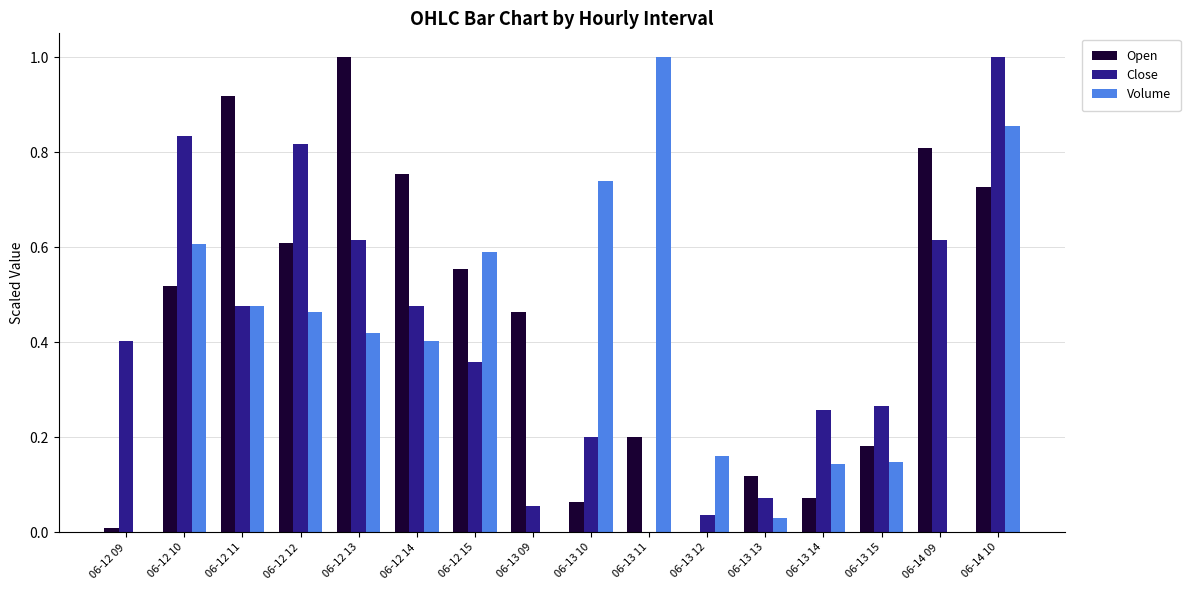

What is the greatest value displayed?

1.0